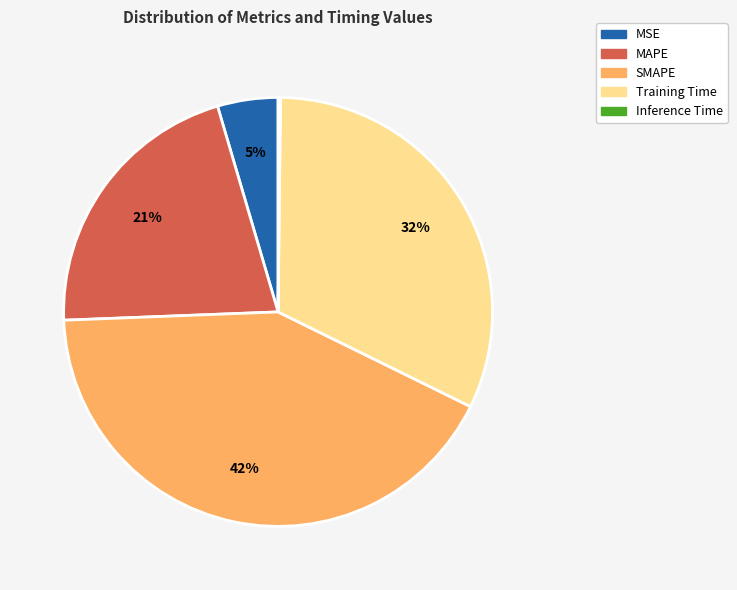

Which has a higher value, MAPE or SMAPE?

SMAPE